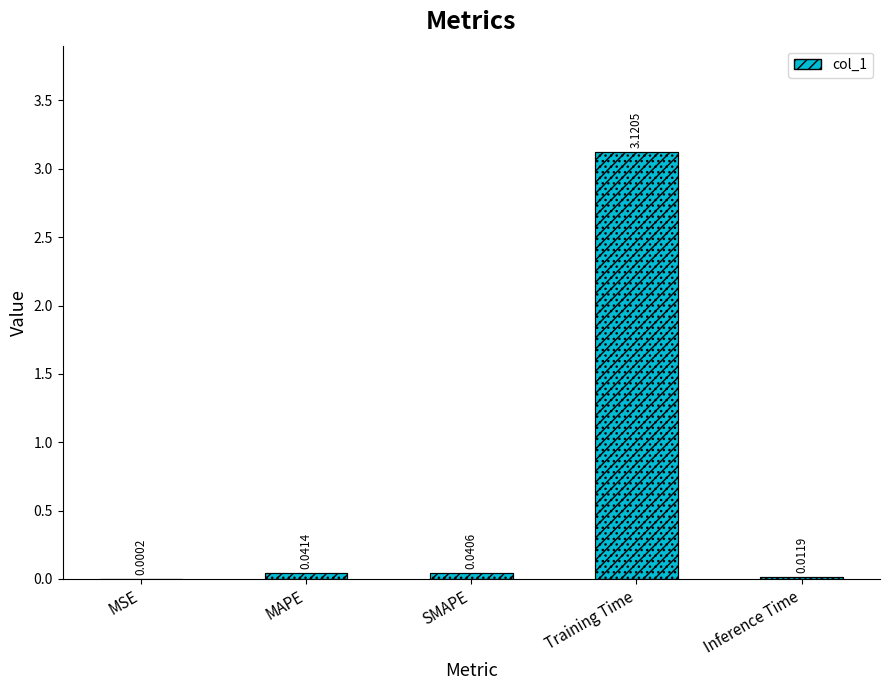

True or false: the data shows 0.0 at SMAPE.

True